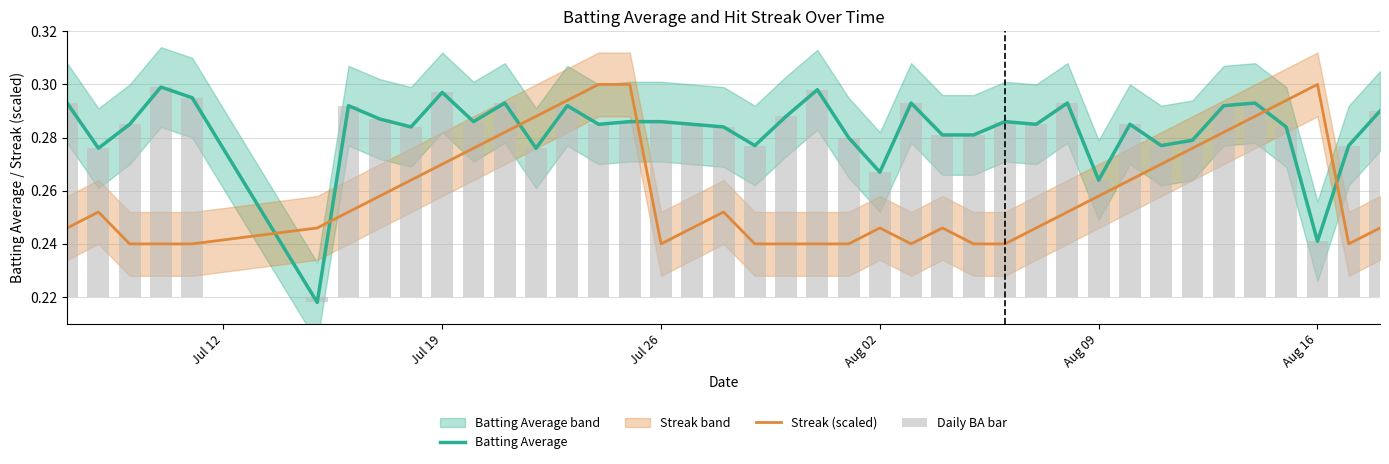

What is the difference between the maximum and minimum values in the Streak (scaled) series?

0.1